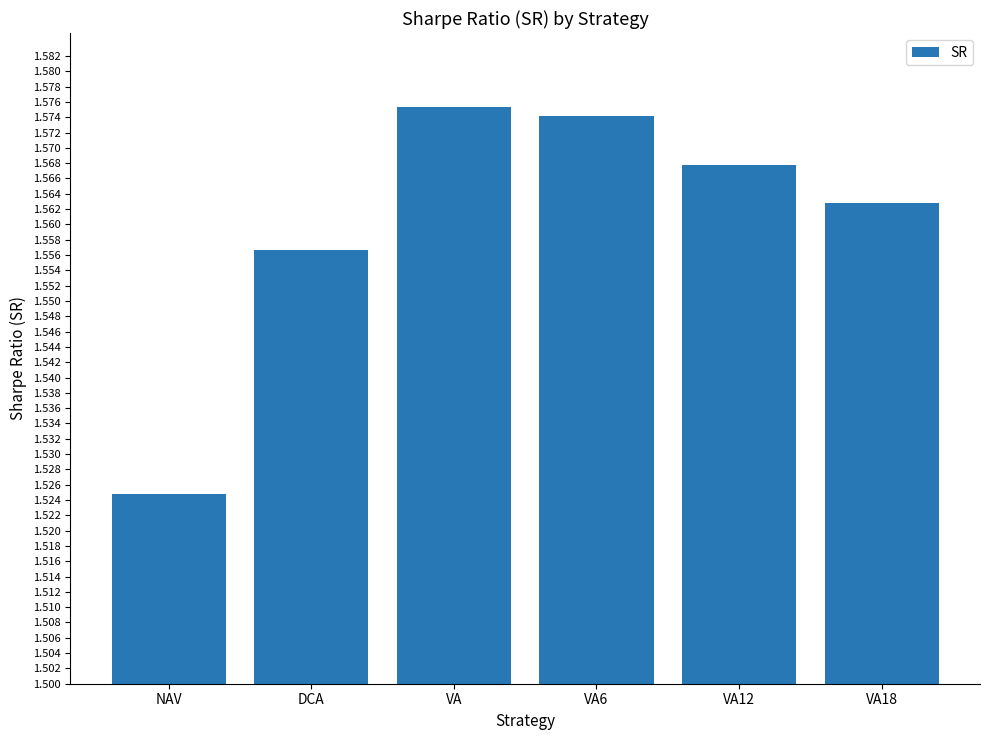

What is the sum of the values at VA6 and VA18?

3.1